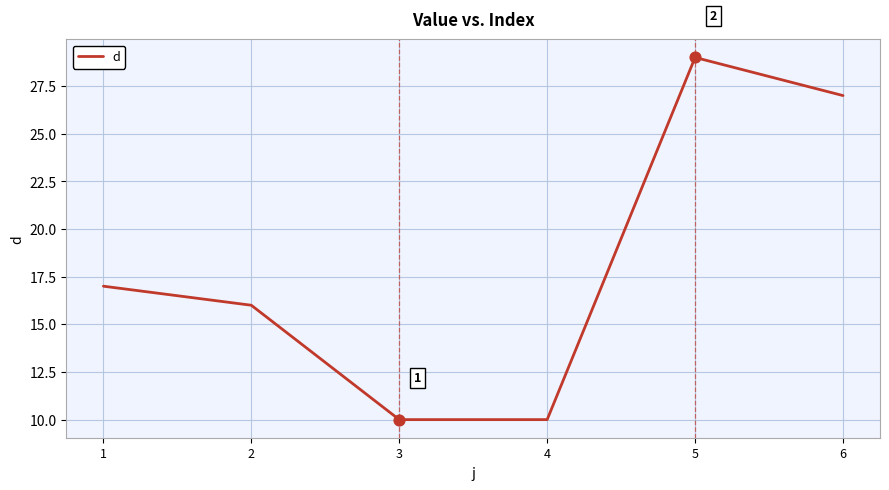

Between 2 and 5, which is larger?

5